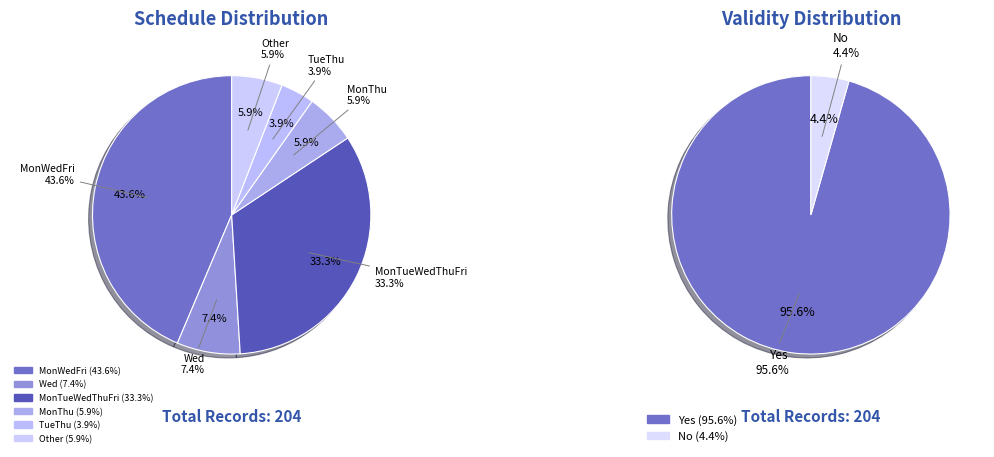

To the nearest percent, what percentage of the pie is Wed?

7%